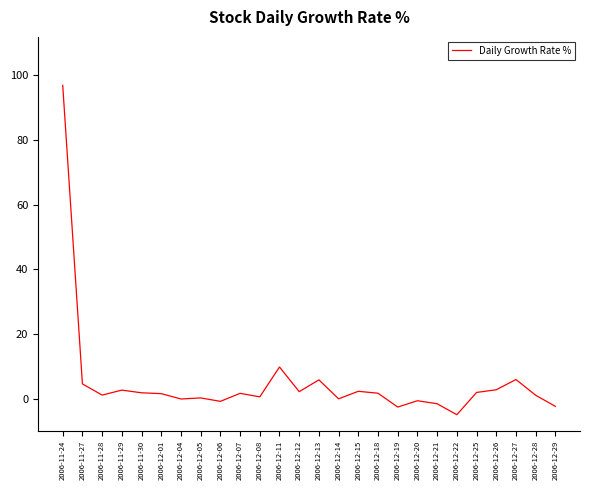

What is the minimum value shown in the chart?

-4.9